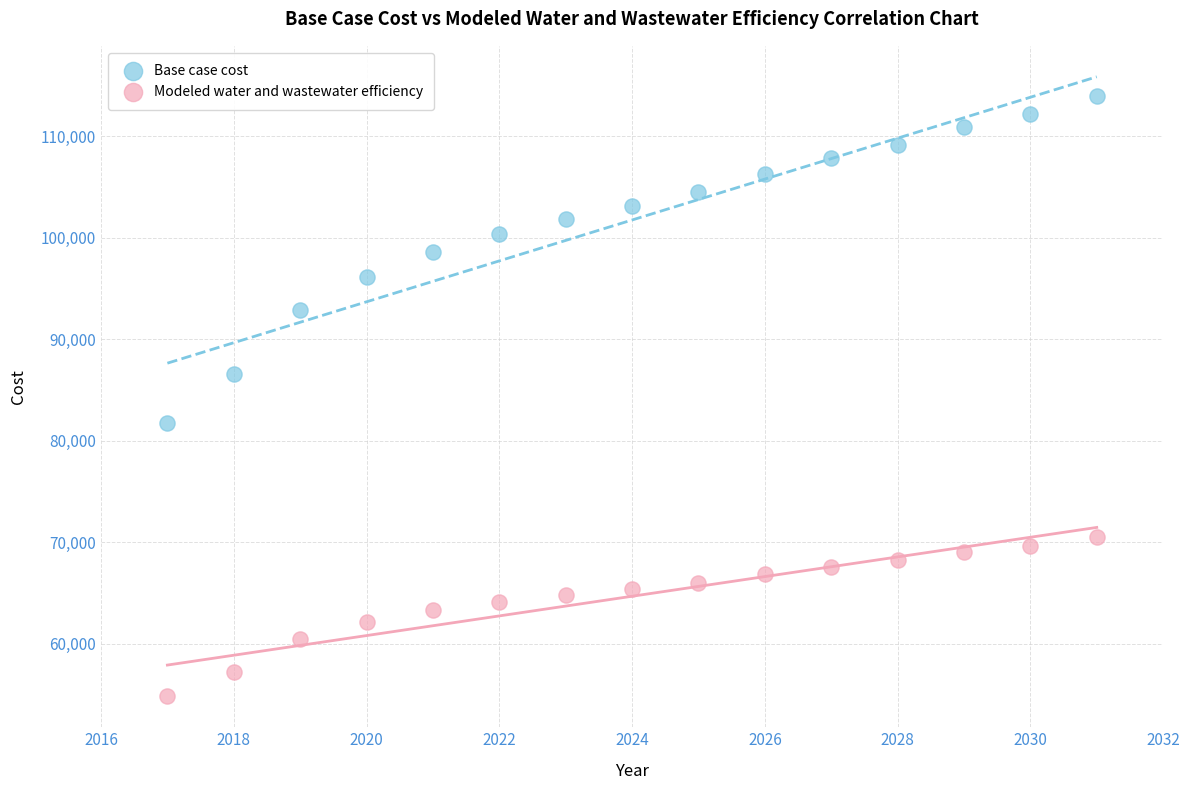

What are all the series names shown in the legend?

Base case cost, Modeled water and wastewater efficiency